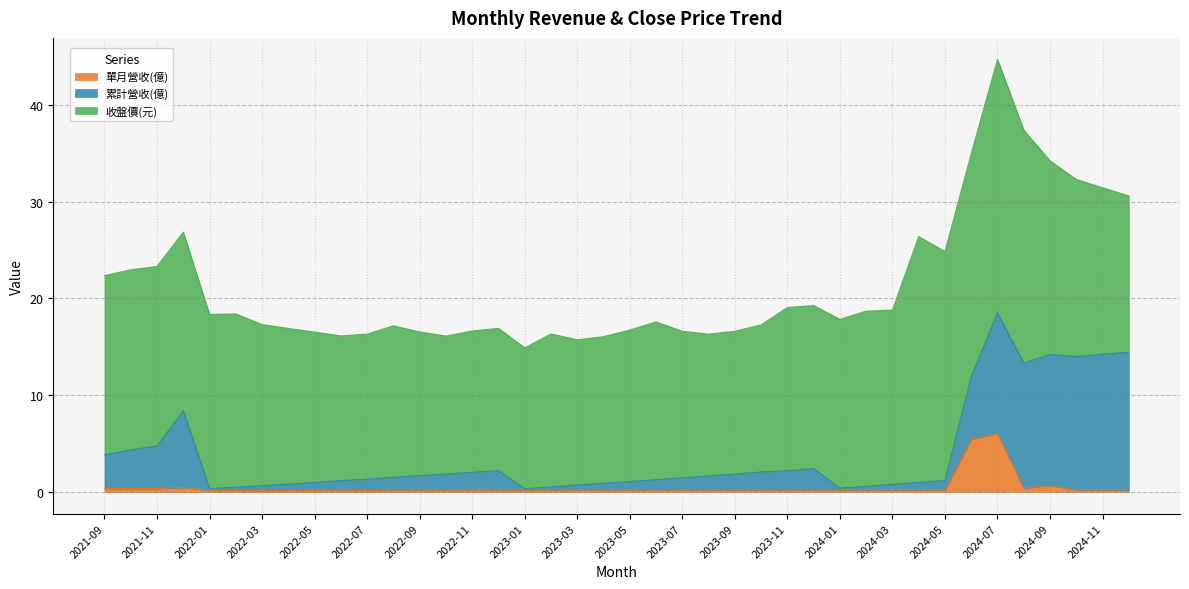

True or false: 單月營收(億) and 收盤價(元) cross at least once.

False